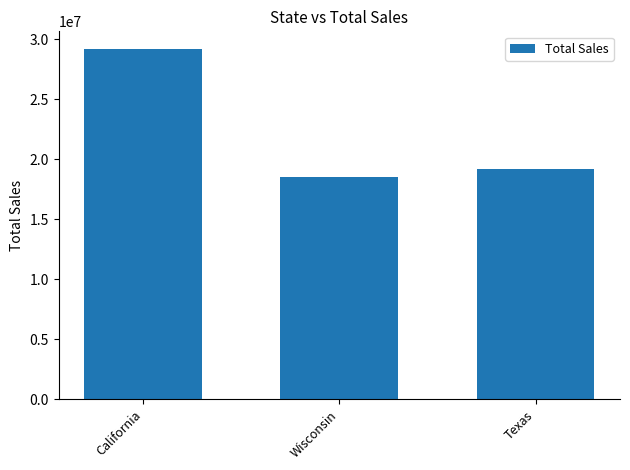

How many values are below 19228405?

1